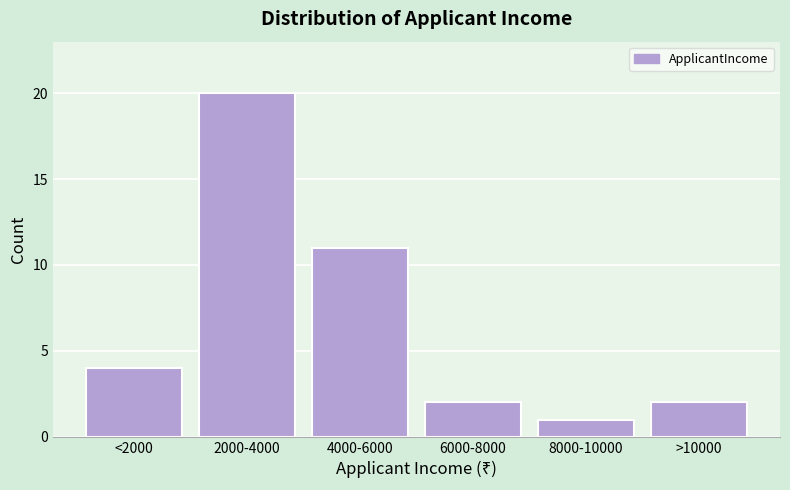

Reading right to left, list all the values displayed in this chart.

2	1	2	11	20	4